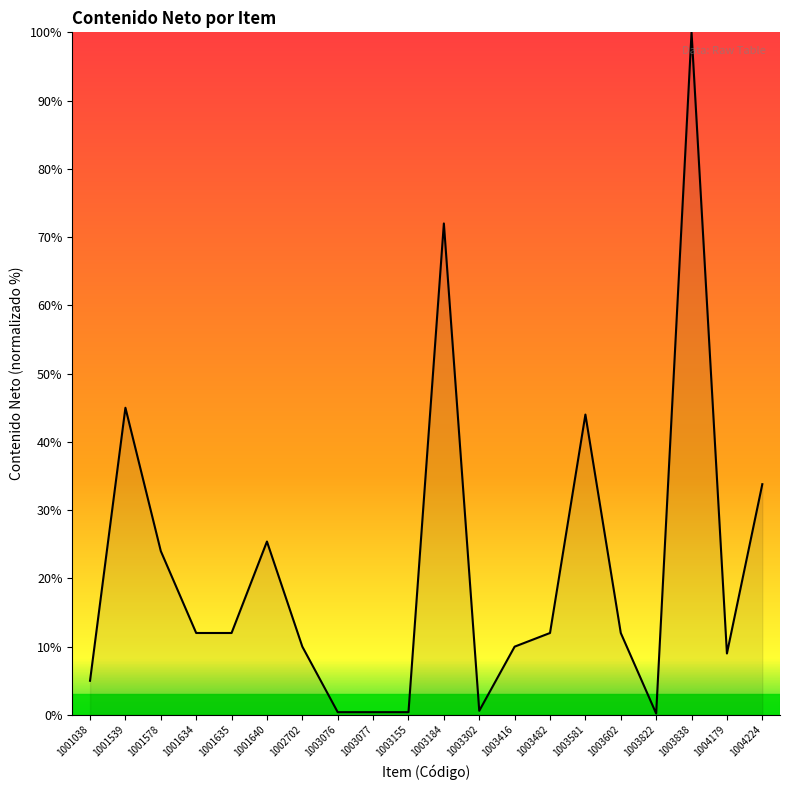

Where is the data nearest to the value 50?

1001539